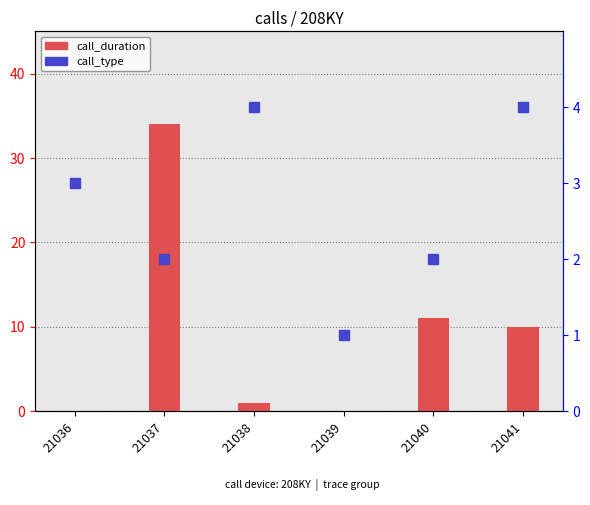

At 21037, list the series in order from smallest to largest.

call_type, call_duration